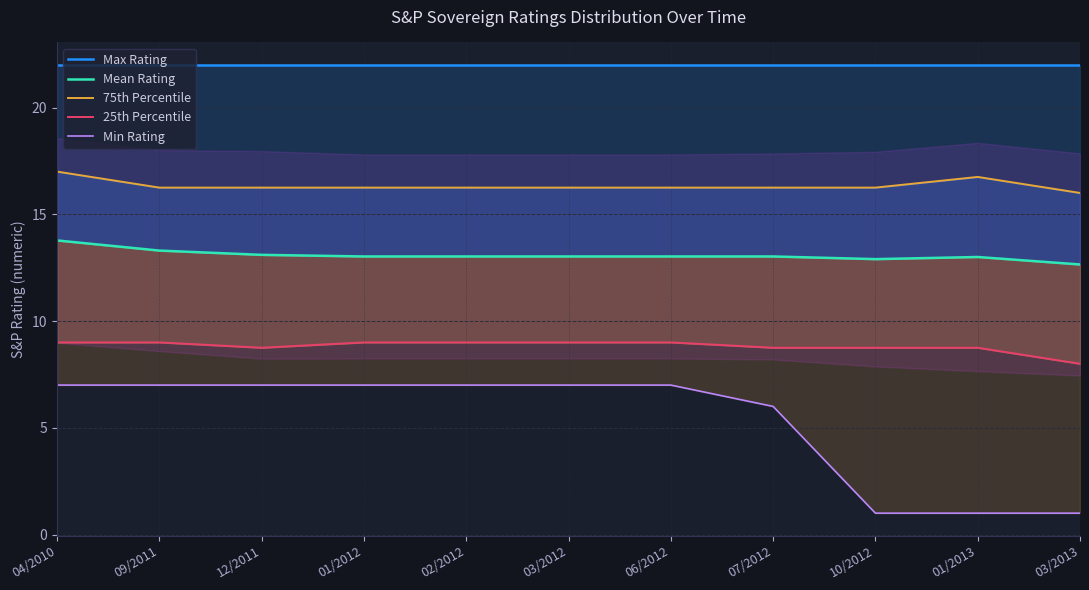

At which category is the sum across all series the highest?

04/2010